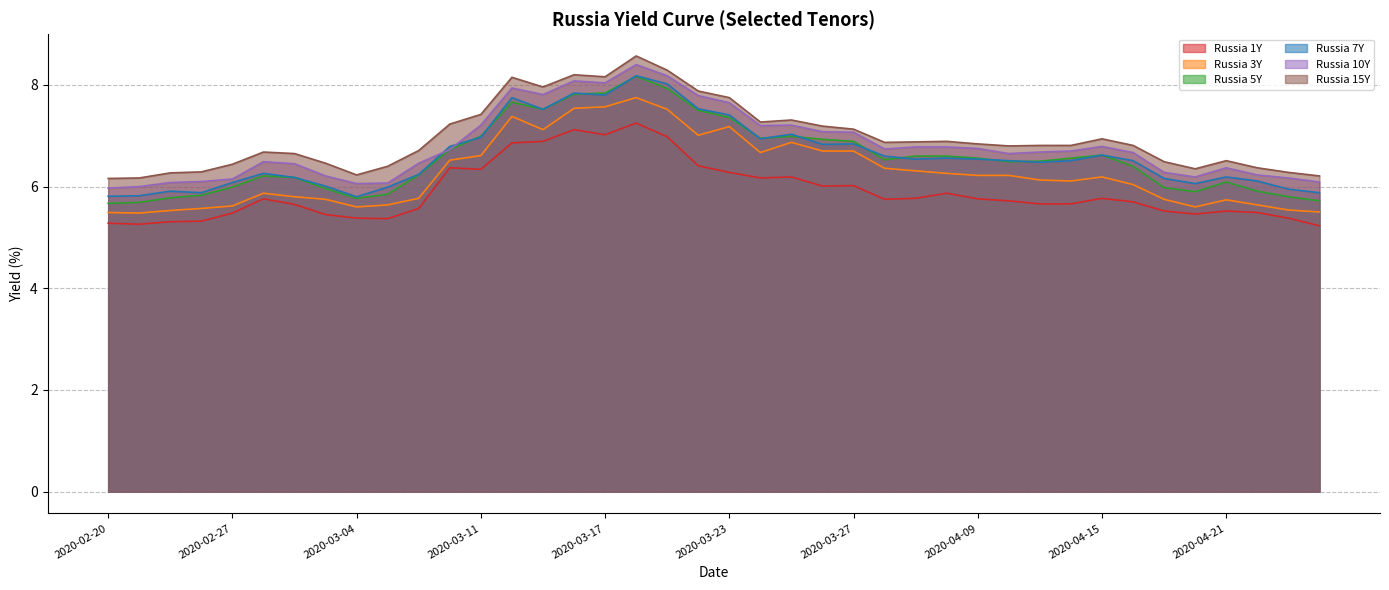

What is the total value across all series at 2020-03-05?

35.3